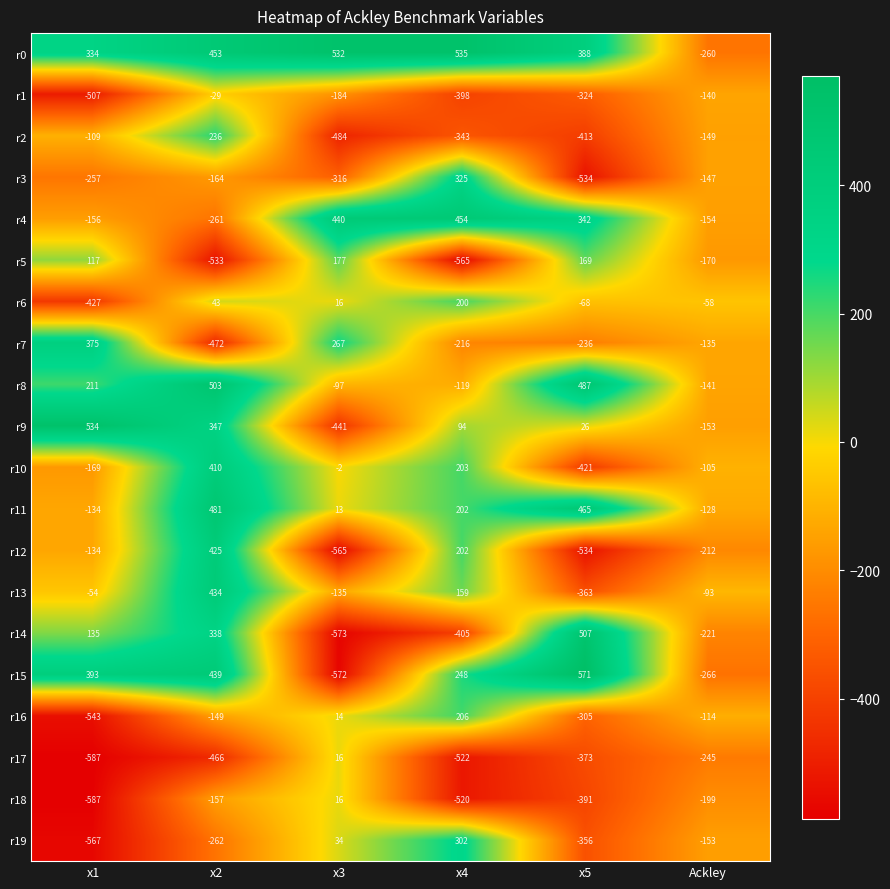

How many data points in r13 are less than -54?

3